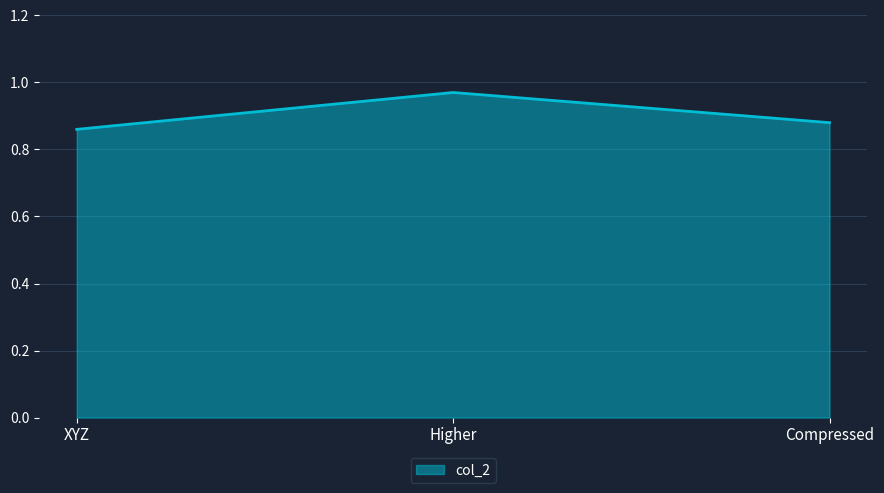

Does the chart have visible grid lines?

Yes